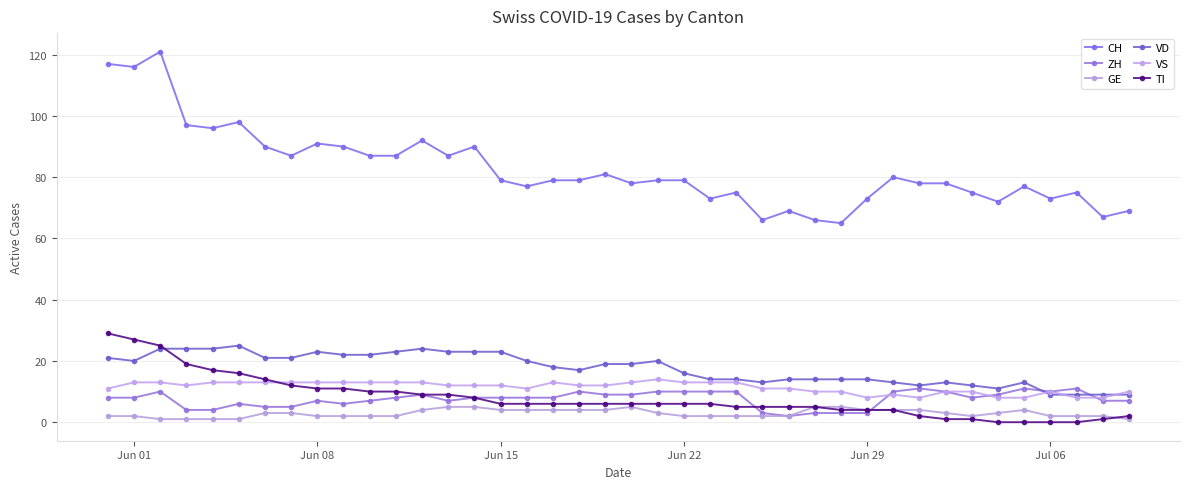

How many lines are shown in the chart?

6